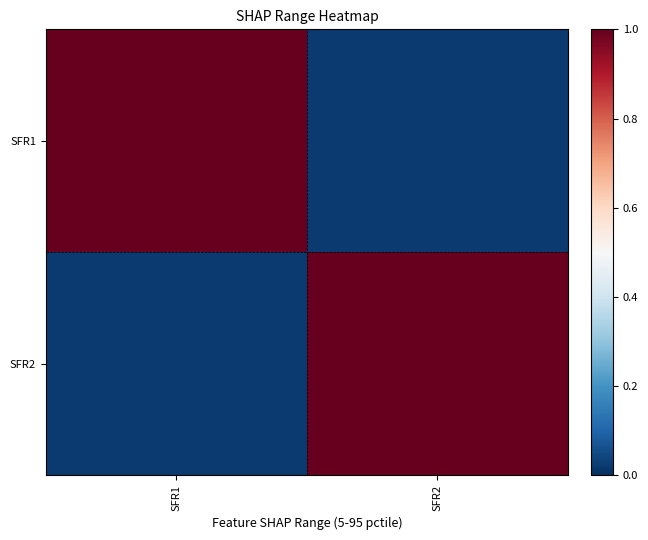

Reading right to left, list all the values displayed in this chart.

SFR1: SFR2=0.0	SFR1=1.0
SFR2: SFR2=1.0	SFR1=0.0